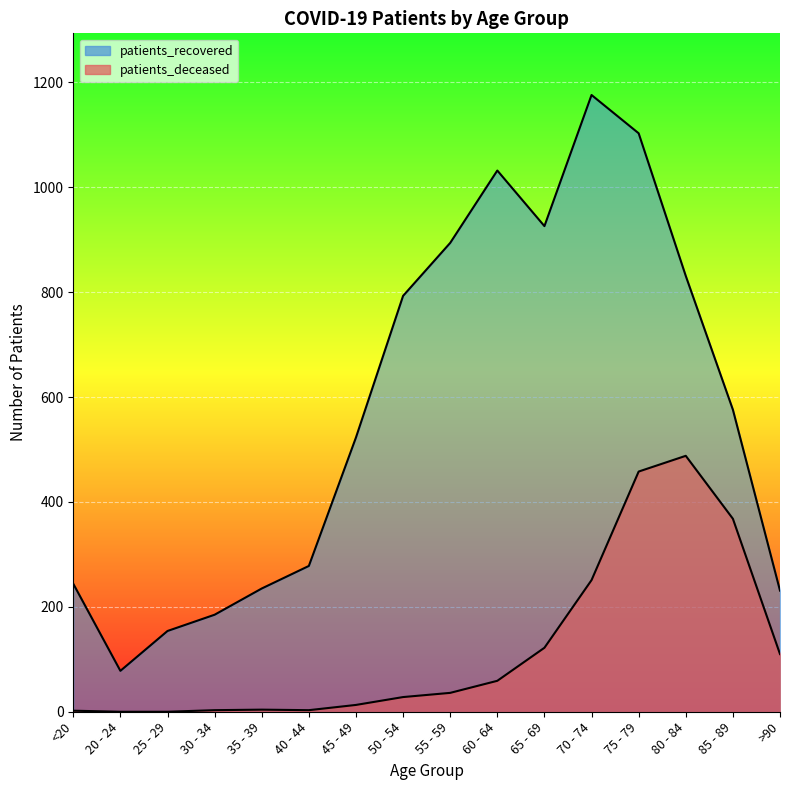

What is the value of the patients_recovered point at the 3rd from the left?

154